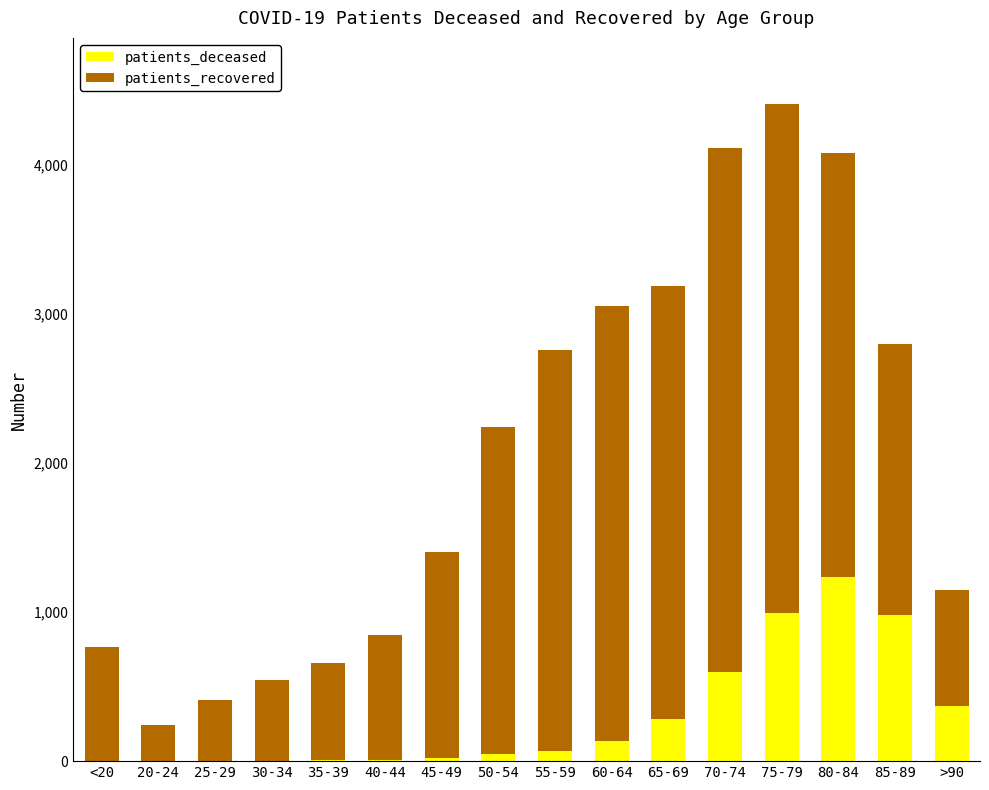

At which category is the sum across all series the highest?

75-79